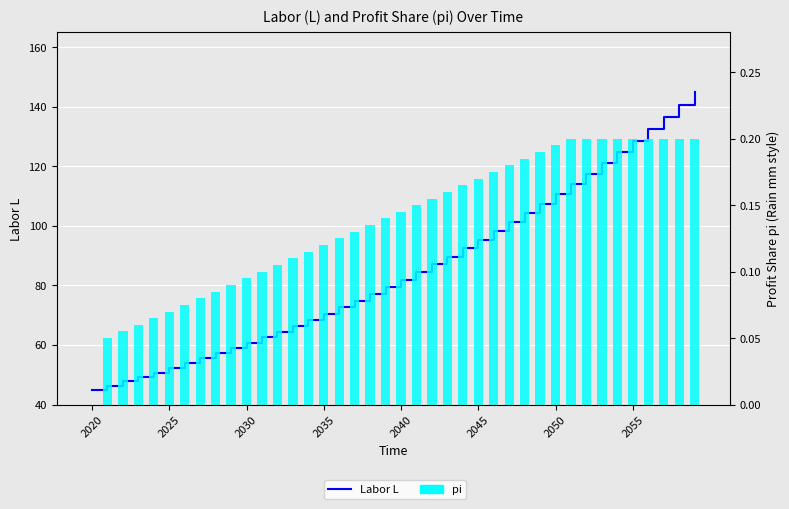

What are all the series names shown in the legend?

Labor L, pi